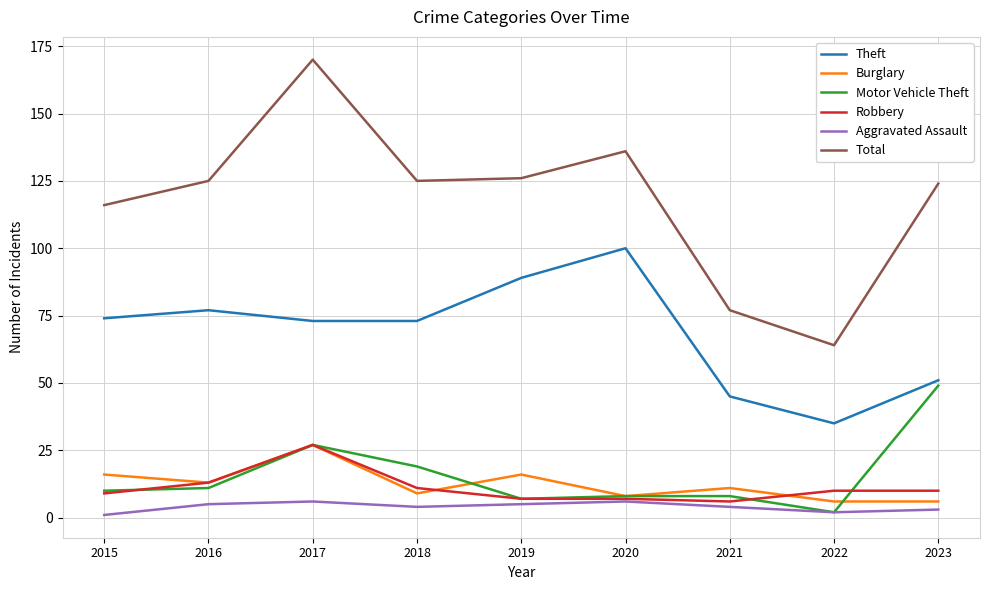

What is the difference between the second highest and minimum values in the Motor Vehicle Theft series?

25